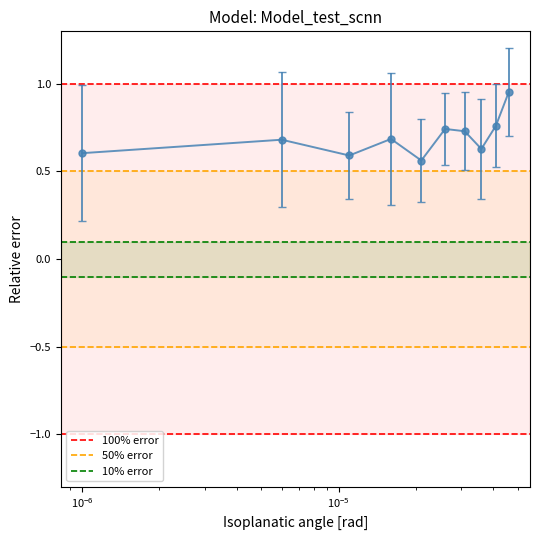

Which series has the largest range (max minus min)?

100% error